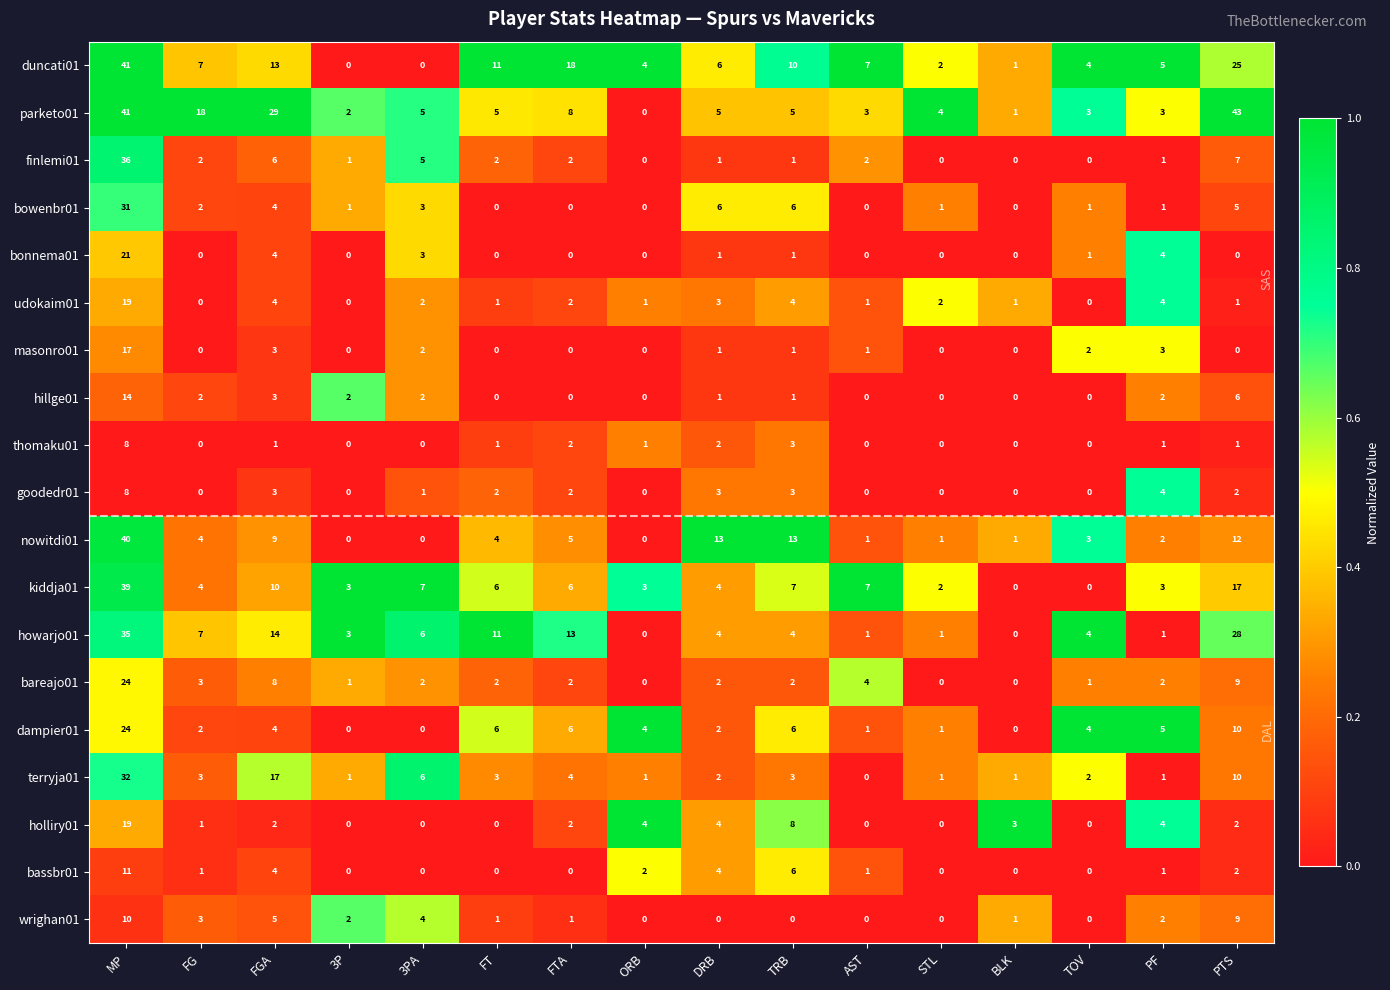

How many distinct data groups are displayed?

19